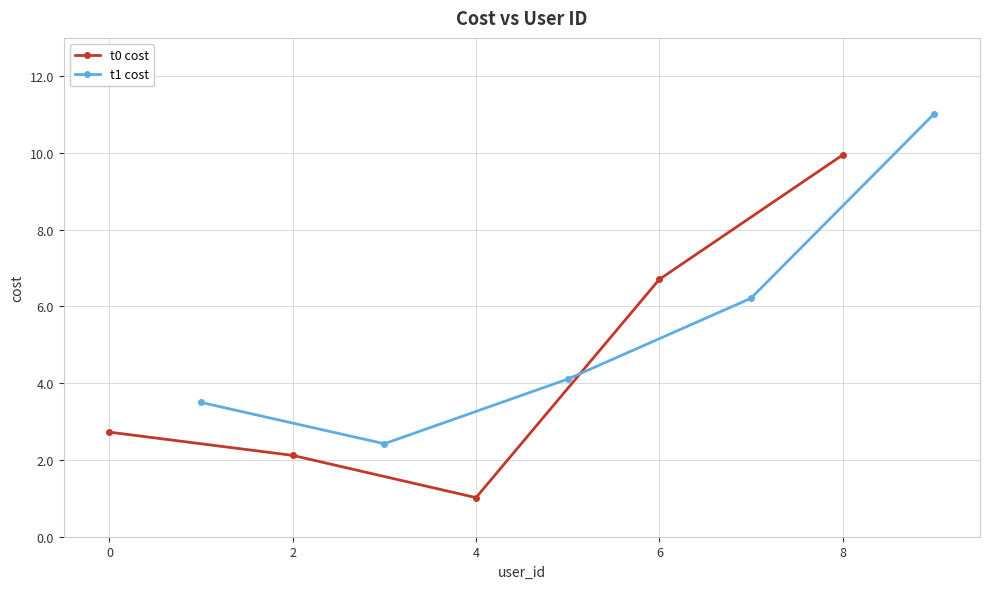

What is the value of the t0 cost point at the 1st from the left?

2.7